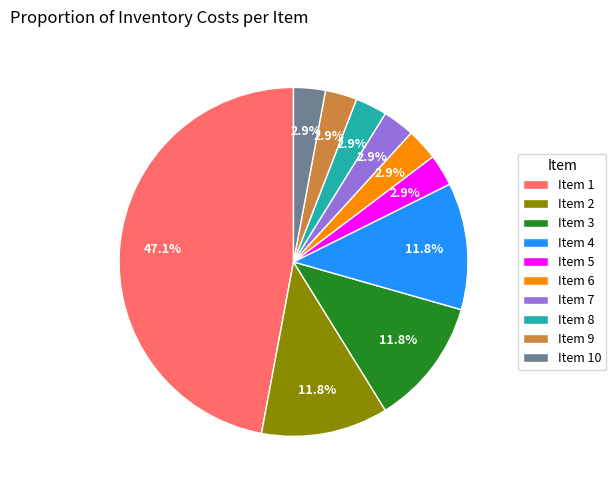

What portion of the pie excludes Item 8?

97.1%